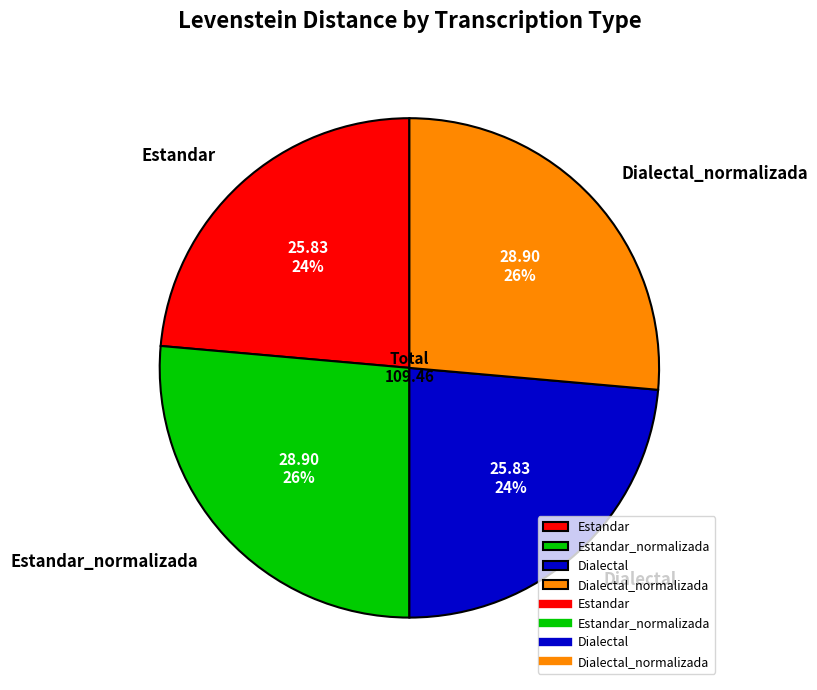

Is the sum of Estandar and Dialectal greater than half?

No